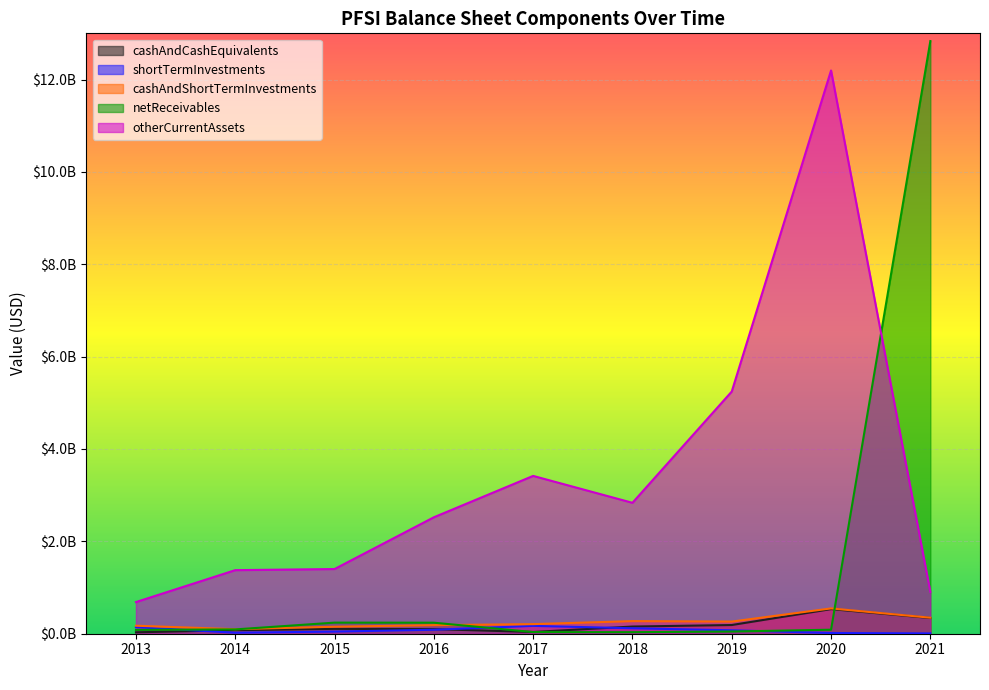

How many data points in netReceivables are above 87005000?

4